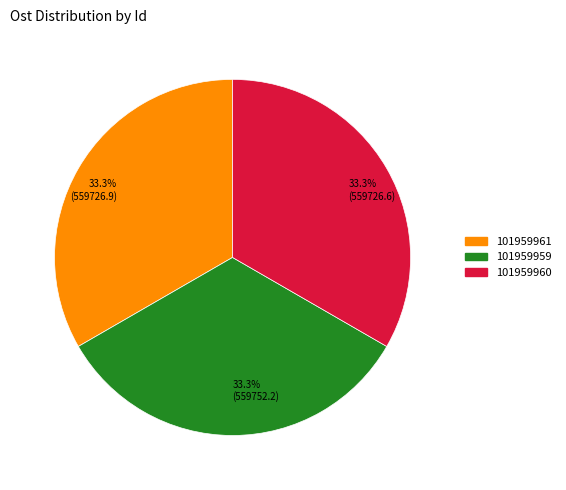

Approximately how many times larger is the value at 33.3% (559726.9) compared to 33.3% (559752.2)?

1.0